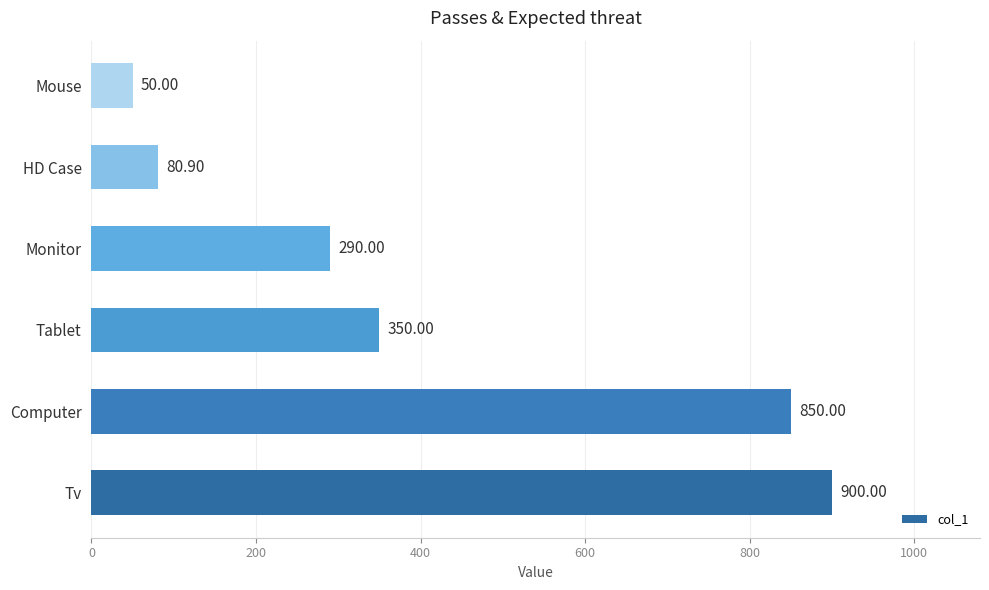

Between Monitor and Mouse, which is larger?

Monitor